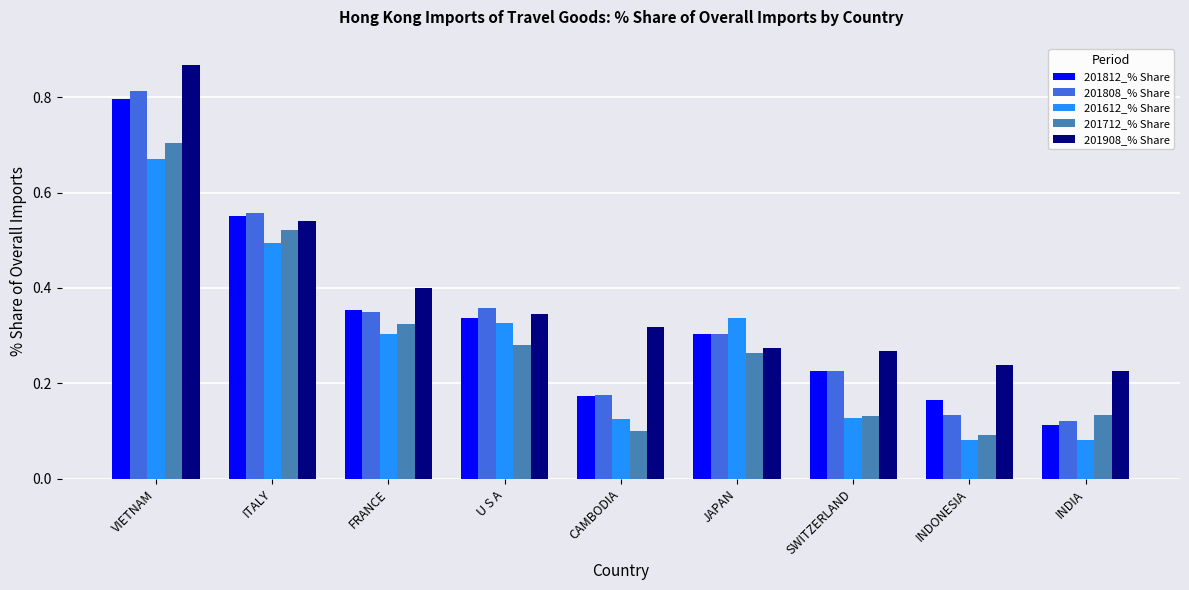

What is the sum of all 201712_% Share values?

2.6